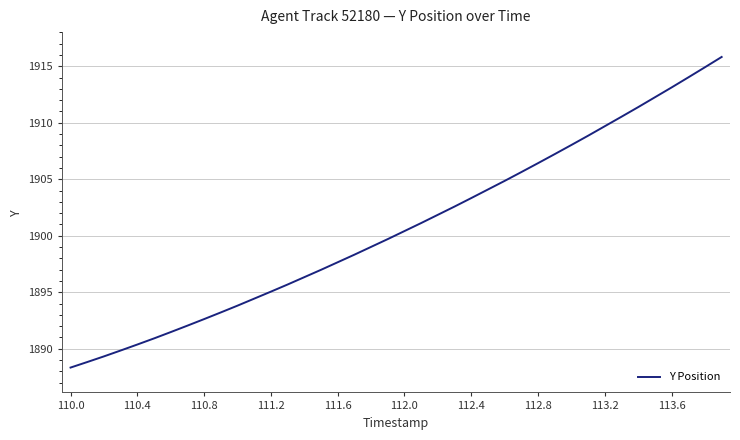

What is the greatest value displayed?

1915.8